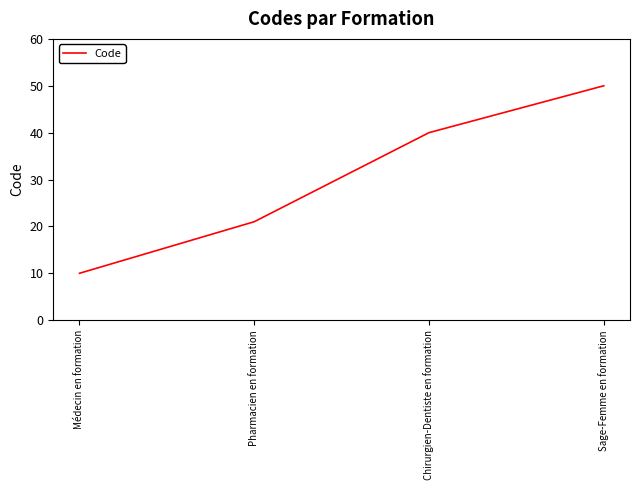

Is it true that the value at Chirurgien-Dentiste en formation is 60?

False